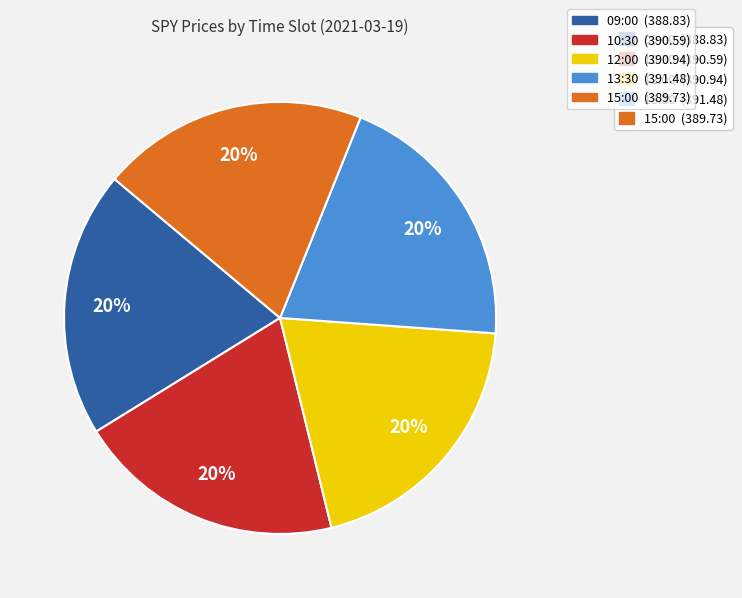

Is there a majority slice in this chart?

No